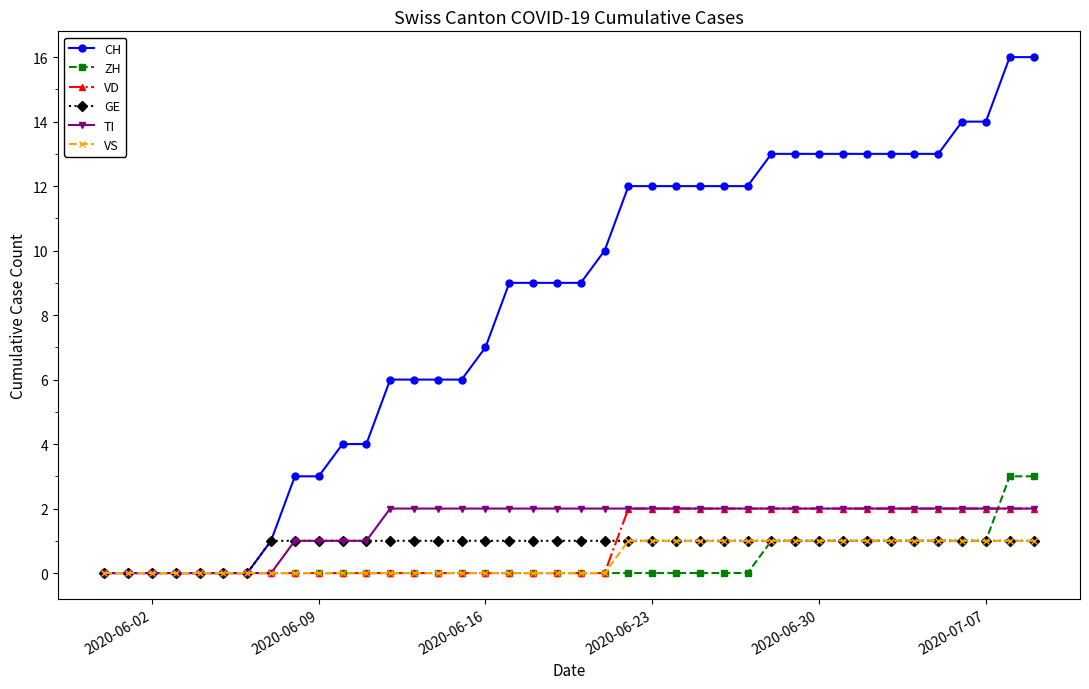

Reading left to right, list all the values displayed in this chart.

CH: 0	0	0	0	0	0	0	1	3	3	4	4	6	6	6	6	7	9	9	9	9	10	12	12	12	12	12	12	13	13	13	13	13	13	13	13	14	14	16	16
ZH: 0	0	0	0	0	0	0	0	0	0	0	0	0	0	0	0	0	0	0	0	0	0	0	0	0	0	0	0	1	1	1	1	1	1	1	1	1	1	3	3
VD: 0	0	0	0	0	0	0	0	0	0	0	0	0	0	0	0	0	0	0	0	0	0	2	2	2	2	2	2	2	2	2	2	2	2	2	2	2	2	2	2
GE: 0	0	0	0	0	0	0	1	1	1	1	1	1	1	1	1	1	1	1	1	1	1	1	1	1	1	1	1	1	1	1	1	1	1	1	1	1	1	1	1
TI: 0	0	0	0	0	0	0	0	1	1	1	1	2	2	2	2	2	2	2	2	2	2	2	2	2	2	2	2	2	2	2	2	2	2	2	2	2	2	2	2
VS: 0	0	0	0	0	0	0	0	0	0	0	0	0	0	0	0	0	0	0	0	0	0	1	1	1	1	1	1	1	1	1	1	1	1	1	1	1	1	1	1